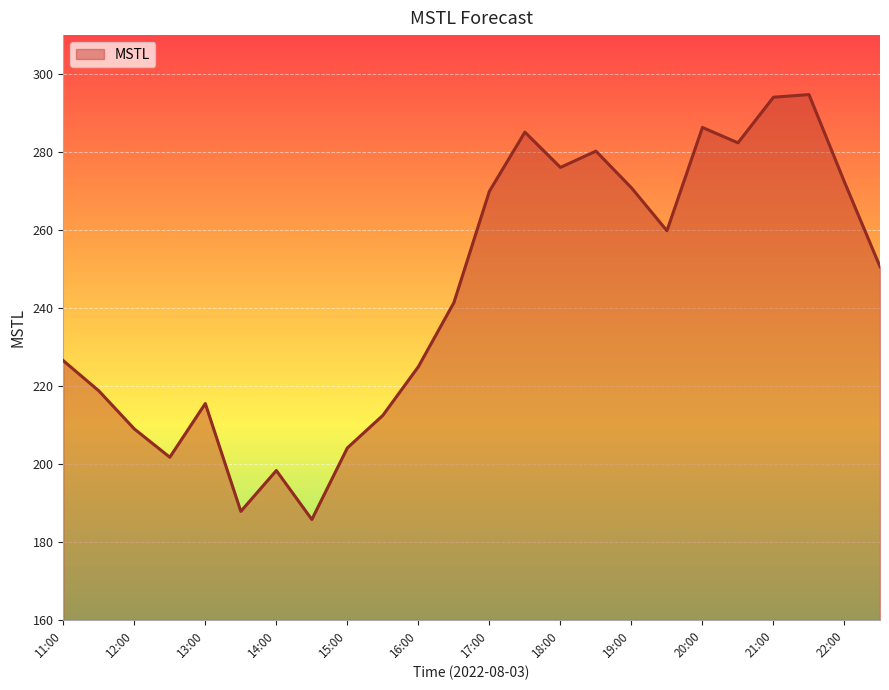

What is the minimum value shown in the chart?

185.8